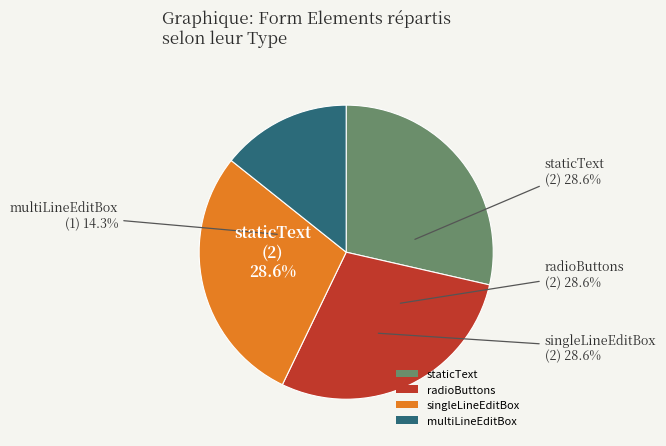

How many segments does this pie chart have?

4